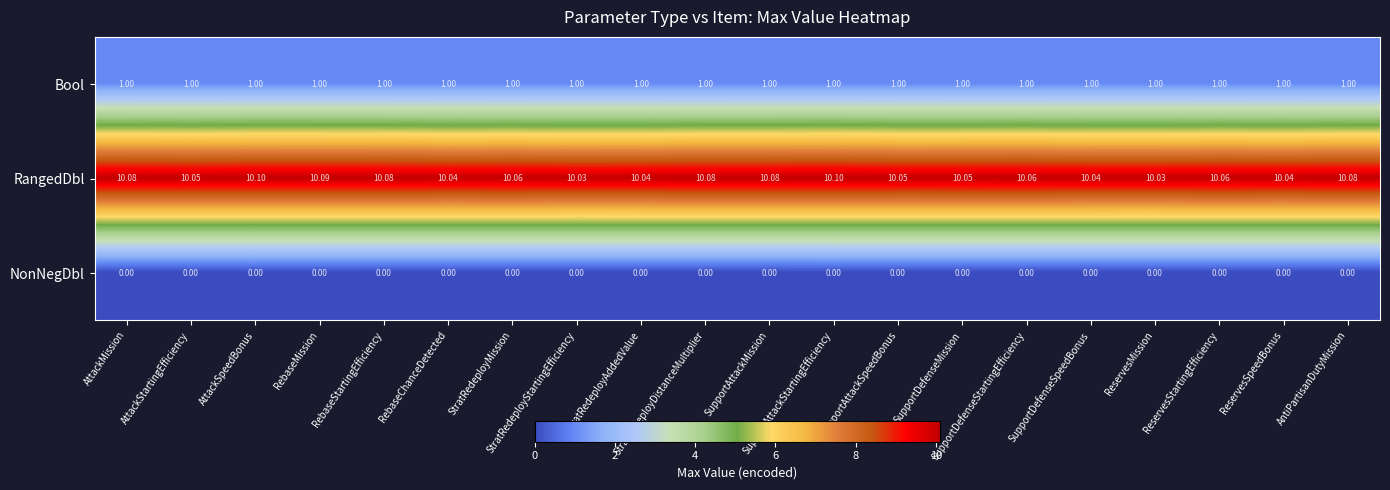

List the series in order of their peak value, highest first.

RangedDbl, Bool, NonNegDbl